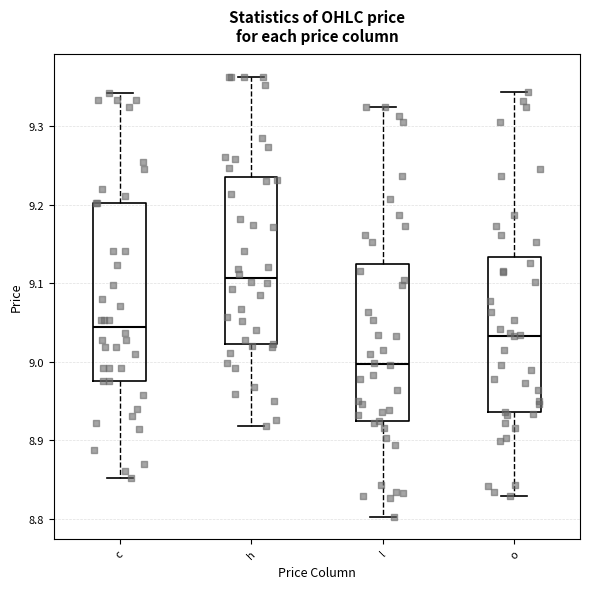

Which box has the lowest median line?

l